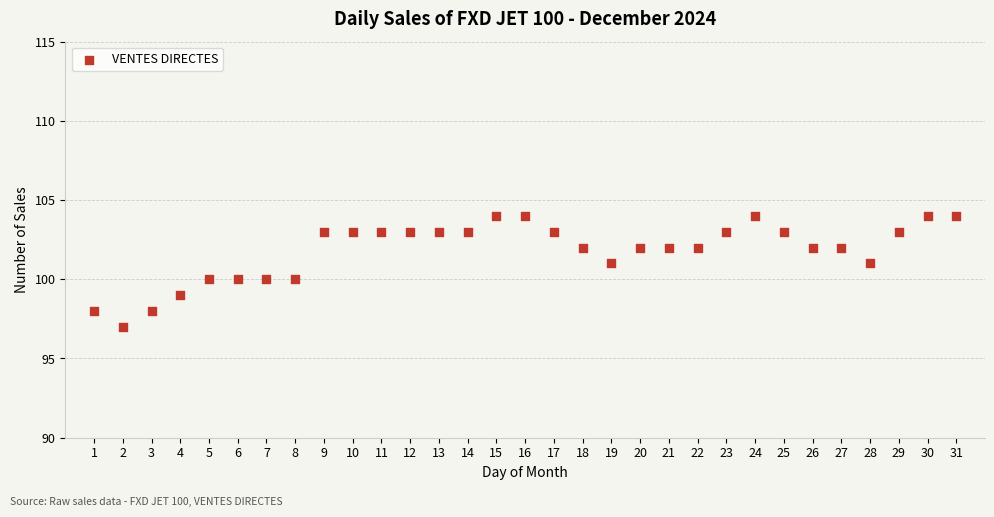

What is the range of Y values (max minus min)?

7